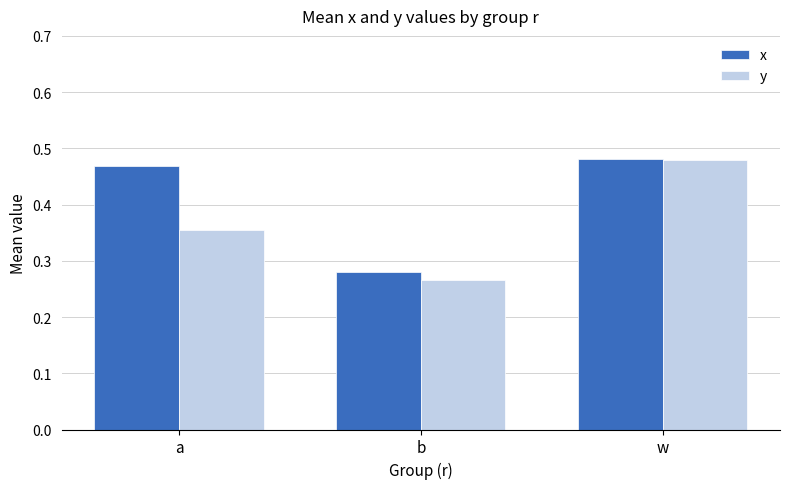

Is it true that x equals 0.1 at b?

False